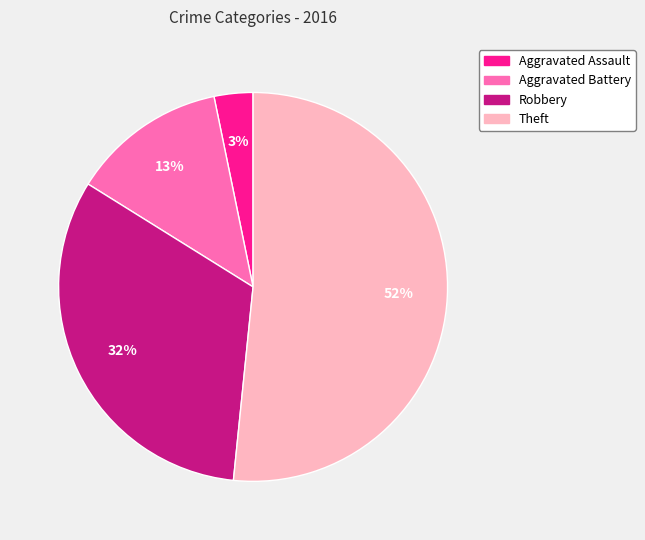

Which slice is the smallest?

Aggravated Assault